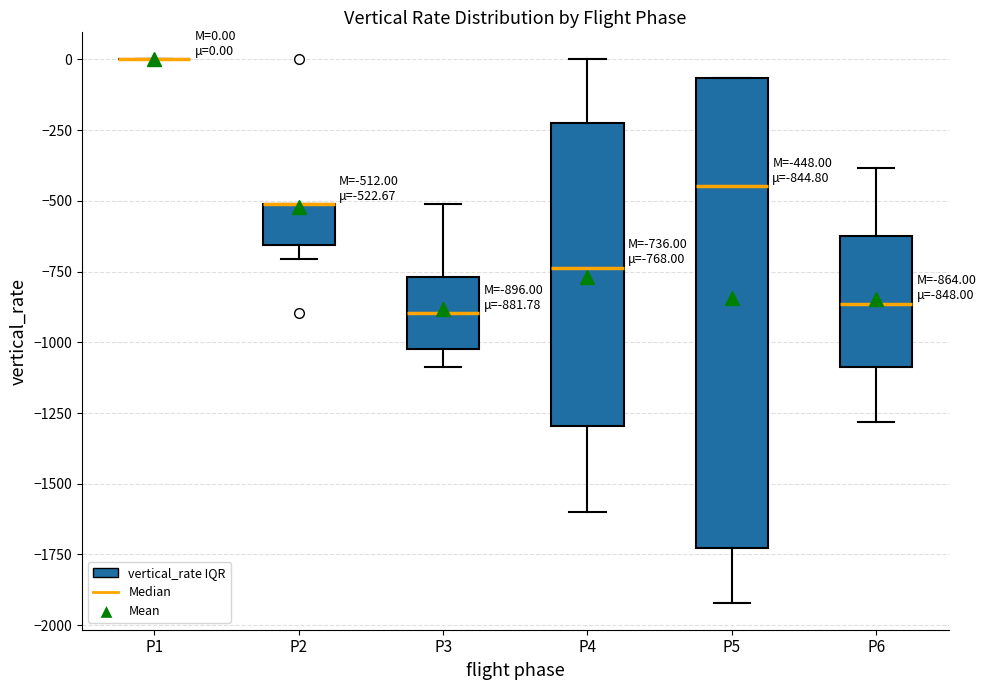

Comparing the boxes themselves (not the whiskers), which one is the tallest?

P5